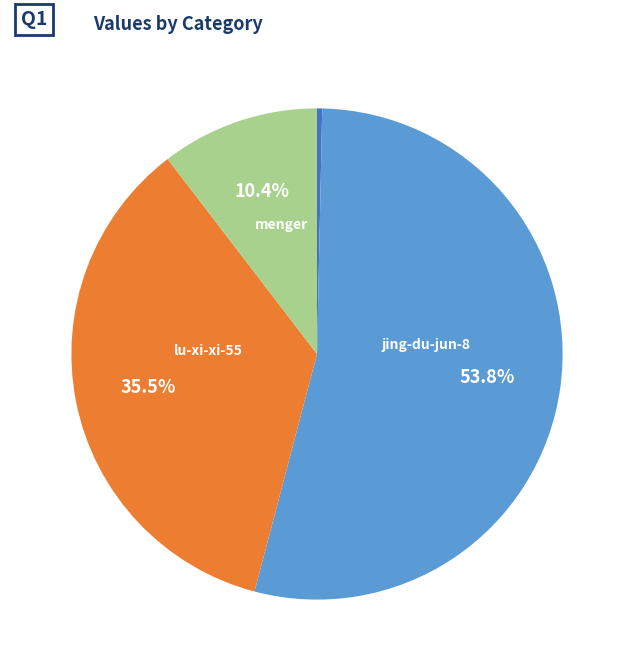

Is there a majority slice in this chart?

Yes